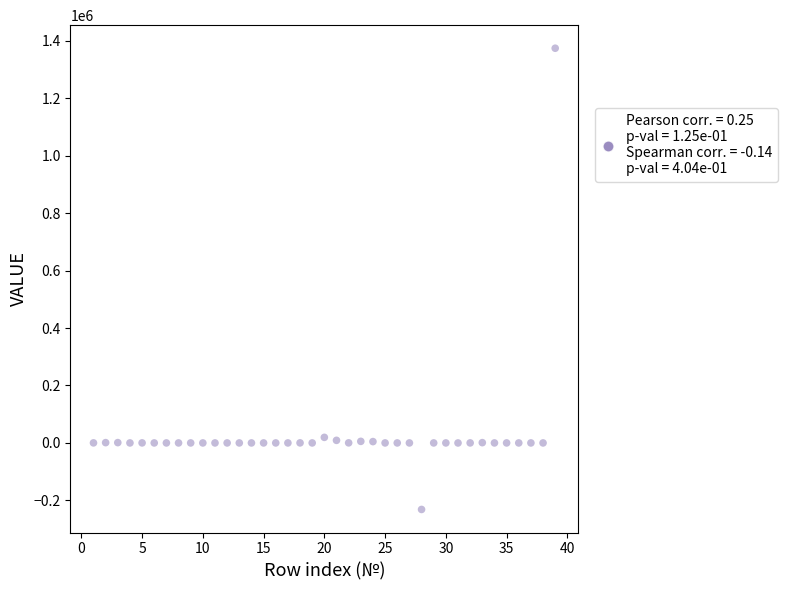

What is the range of Y values (max minus min)?

1605569.2